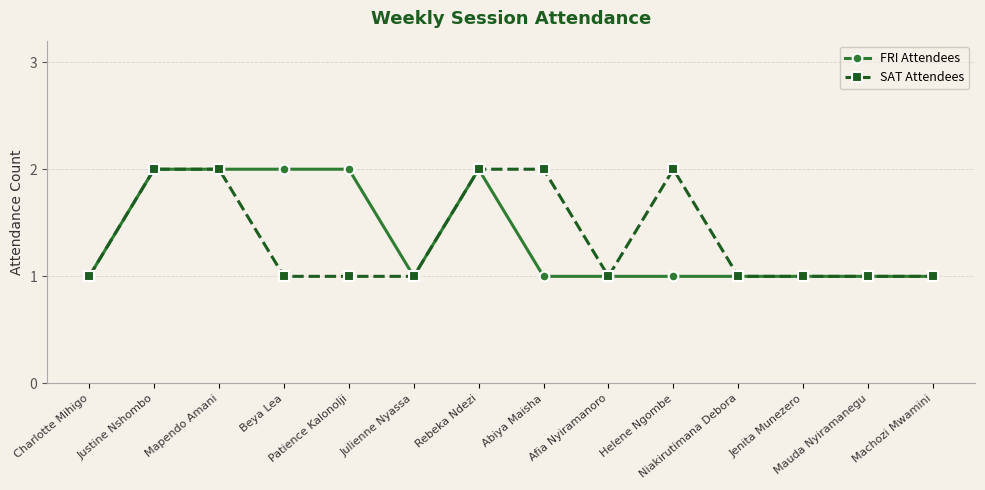

Reading right to left, transcribe all the data shown in this chart.

FRI Attendees: Machozi Mwamini=1	Mauda Nyiramanegu=1	Jenita Munezero=1	Niakirutimana Debora=1	Helene Ngombe=1	Afia Nyiramanoro=1	Abiya Maisha=1	Rebeka Ndezi=2	Julienne Nyassa=1	Patience Kalonolji=2	Beya Lea=2	Mapendo Amani=2	Justine Nshombo=2	Charlotte Mihigo=1
SAT Attendees: Machozi Mwamini=1	Mauda Nyiramanegu=1	Jenita Munezero=1	Niakirutimana Debora=1	Helene Ngombe=2	Afia Nyiramanoro=1	Abiya Maisha=2	Rebeka Ndezi=2	Julienne Nyassa=1	Patience Kalonolji=1	Beya Lea=1	Mapendo Amani=2	Justine Nshombo=2	Charlotte Mihigo=1